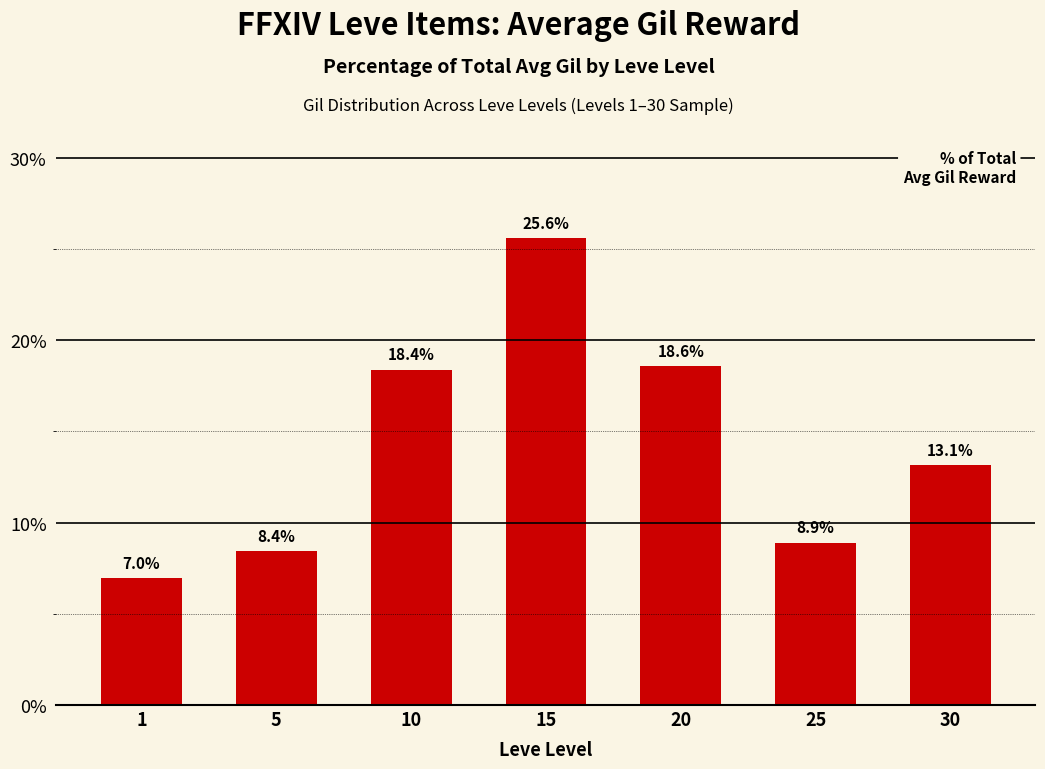

What is the sum of all values?

100.0